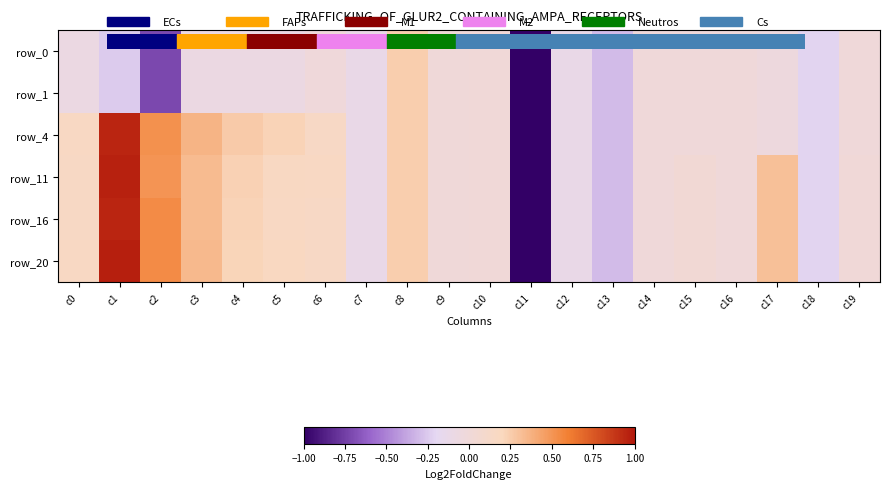

At which category is the sum across all series the highest?

c1